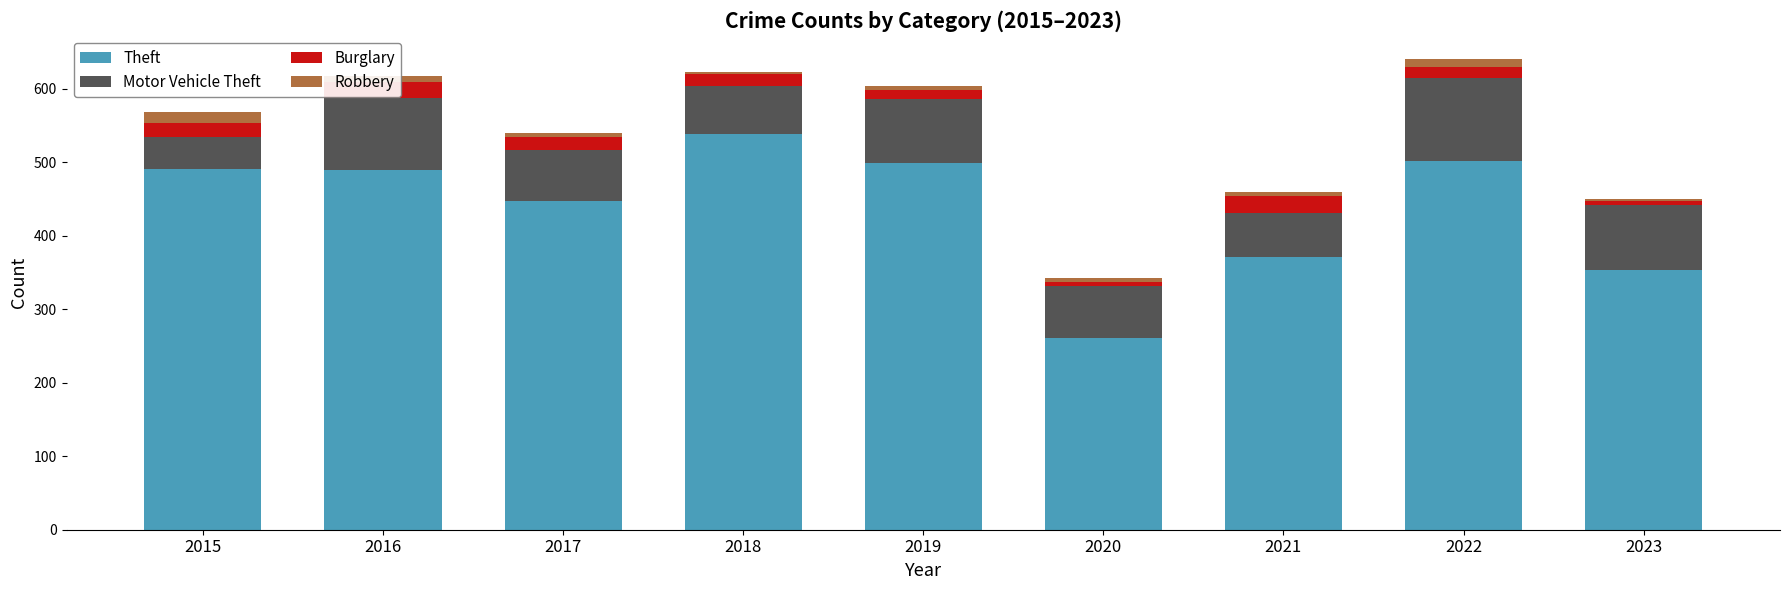

Which category has the lowest value in the Theft series?

2020